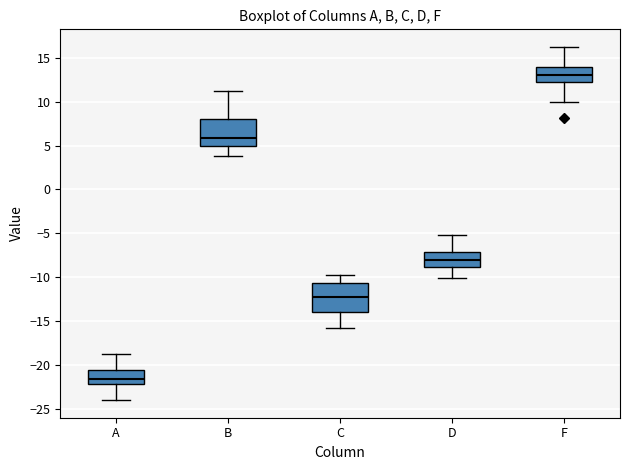

Where is the lower edge of the box for D on the y-axis? The values are not printed on the chart, so give them approximately, as read against the axis.

-9.0